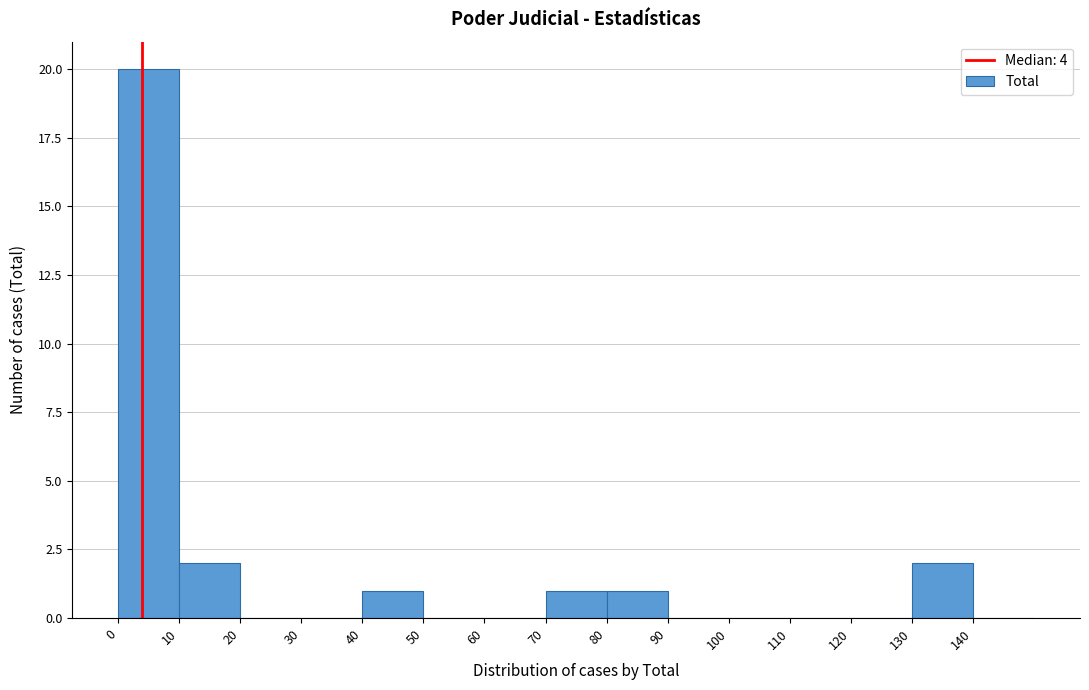

What is the height of the bar covering 40 to 50 on the x-axis? The values are not printed on the chart, so give them approximately, as read against the axis.

1